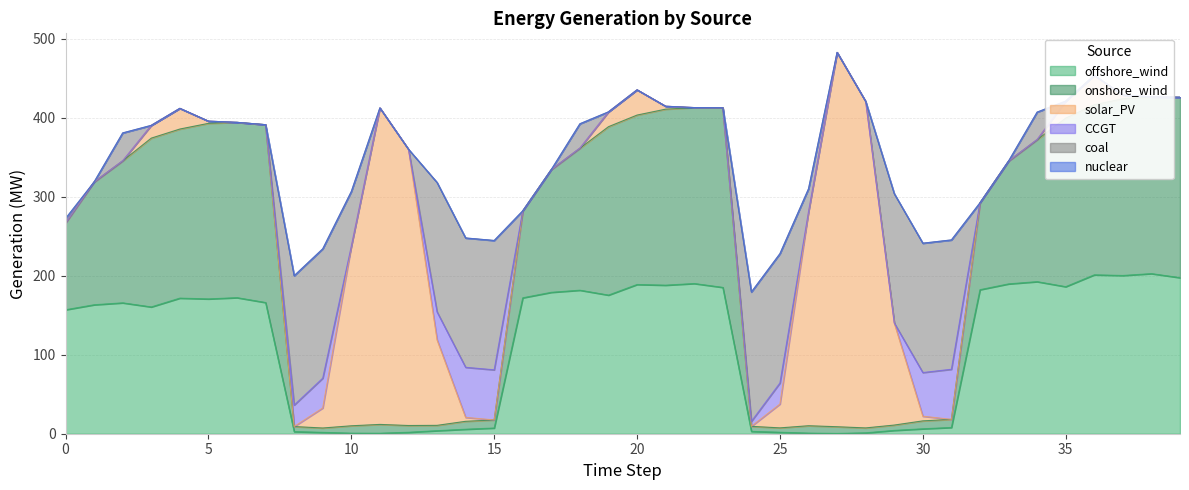

Count the number of categories in the chart.

40